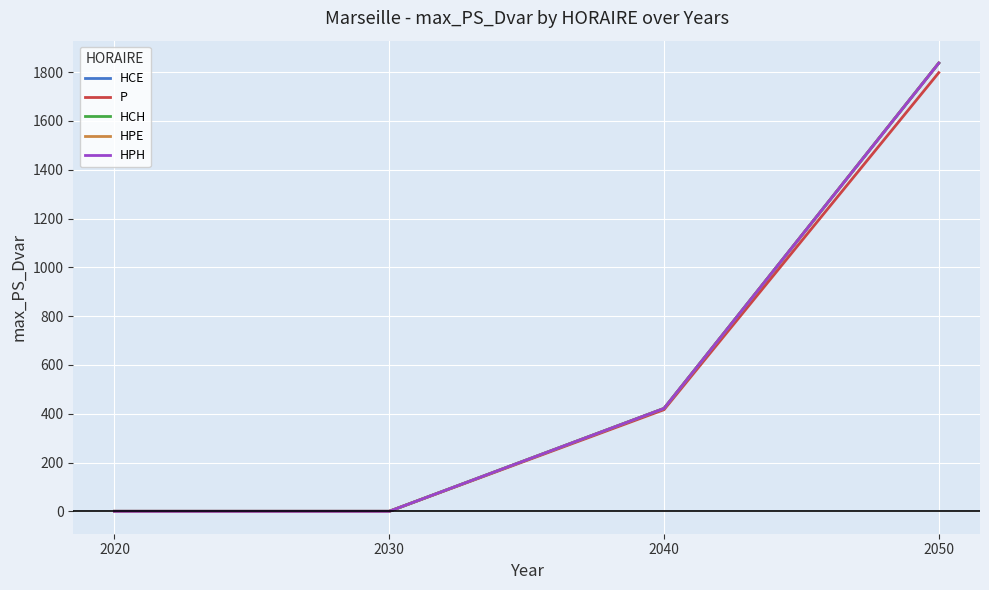

Does the chart have visible grid lines?

Yes